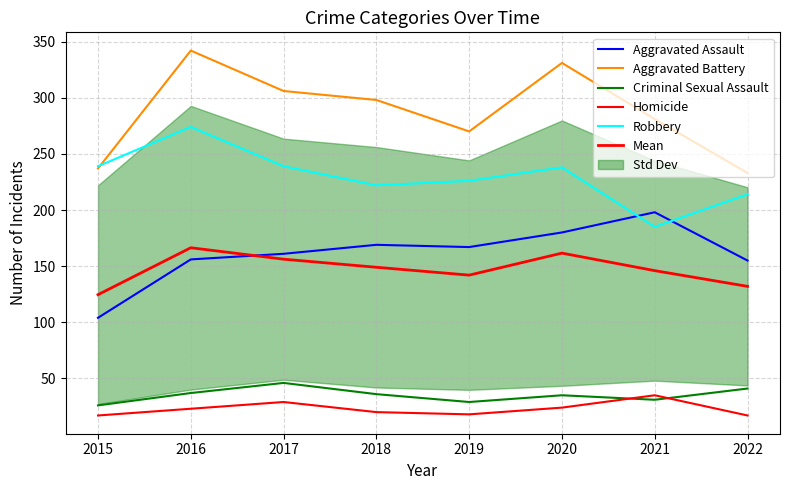

Count the number of categories in the chart.

8